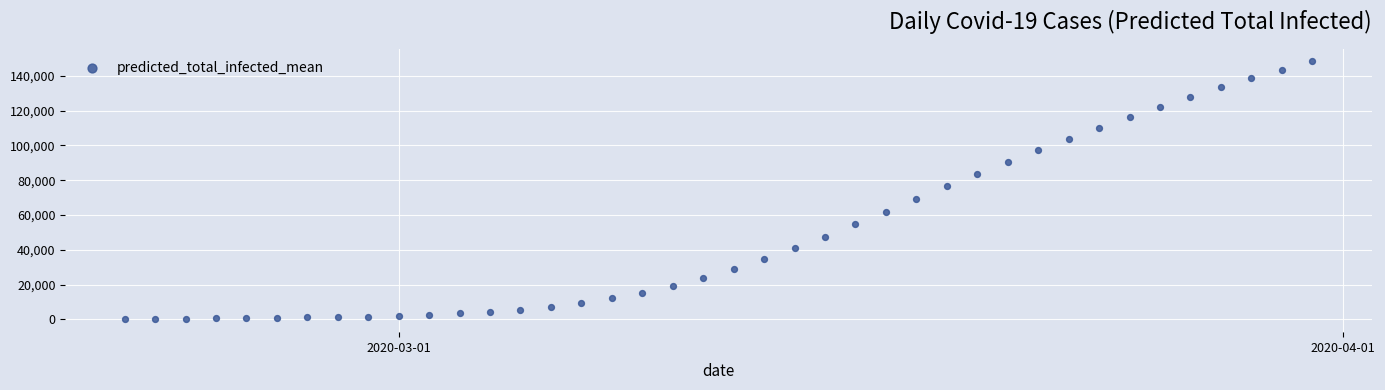

What Y value in the scatter plot is closest to 74203?

76463